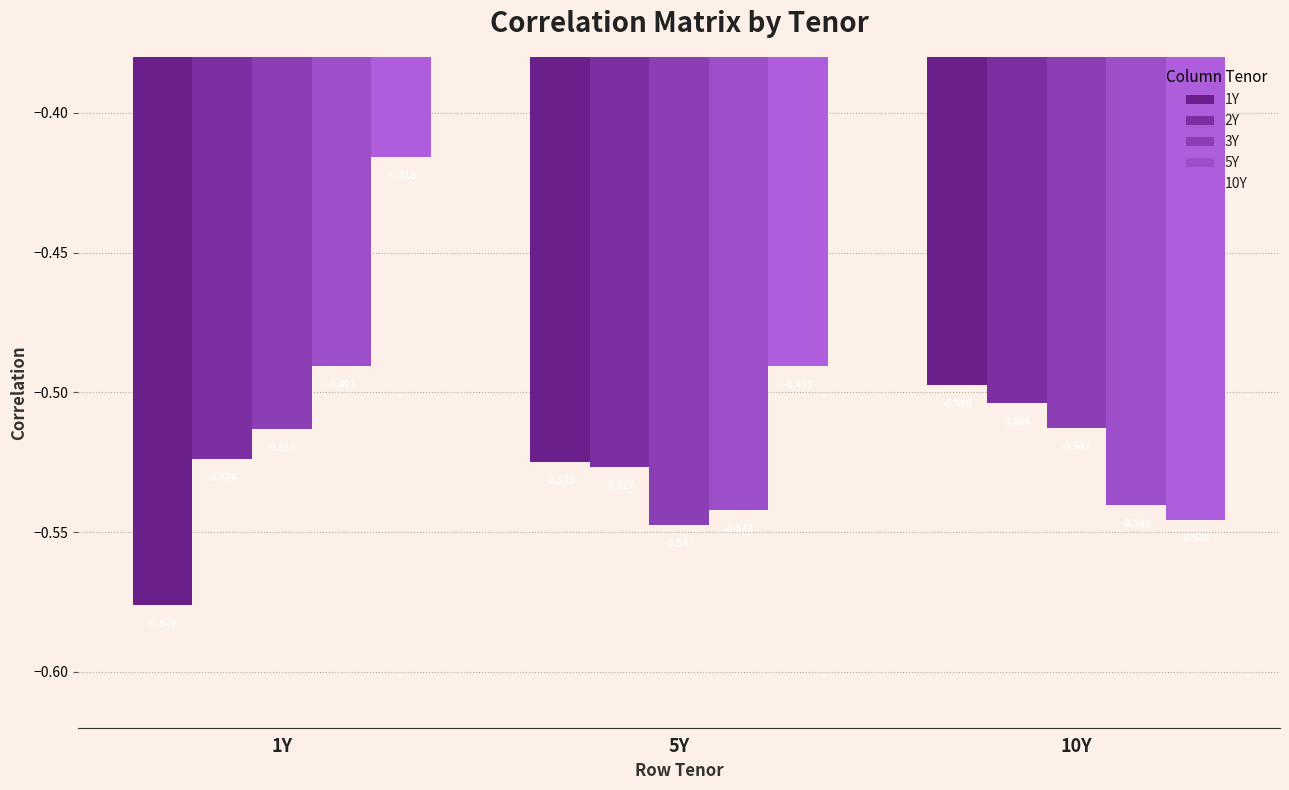

Reading right to left, list all the values displayed in this chart.

1Y: -0.5	-0.5	-0.6
2Y: -0.5	-0.5	-0.5
3Y: -0.5	-0.5	-0.5
5Y: -0.5	-0.5	-0.5
10Y: -0.5	-0.5	-0.4